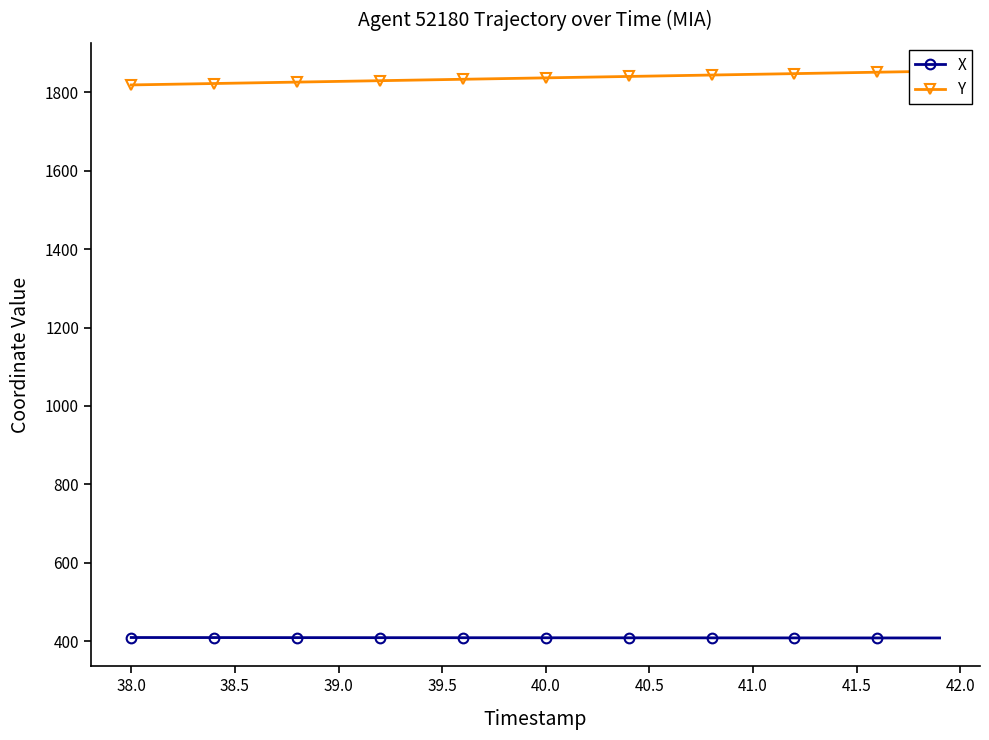

True or false: X and Y intersect in this chart.

False